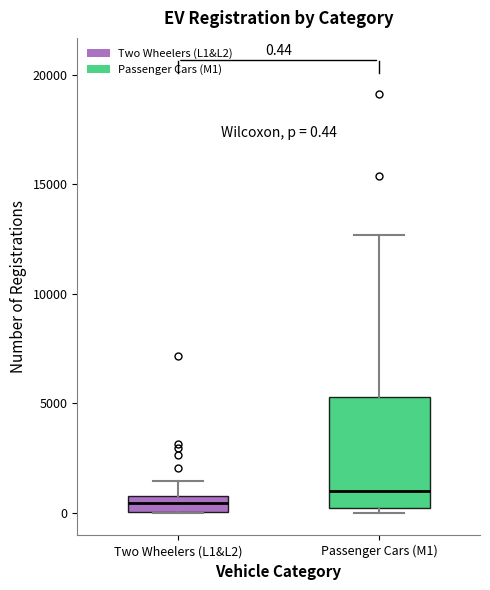

Which box has the lowest median line?

Two Wheelers (L1&L2)